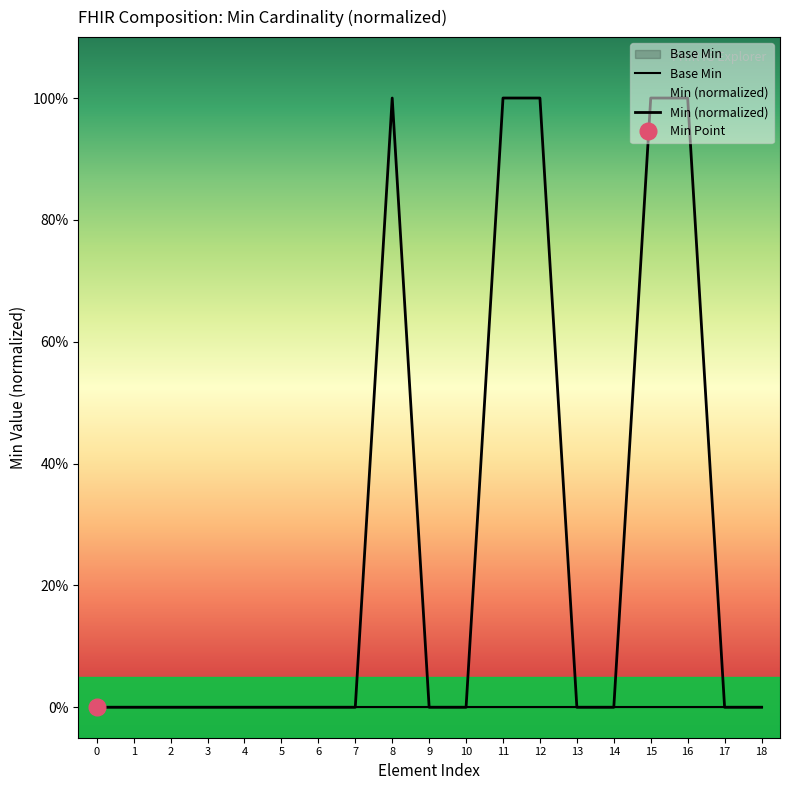

Which series changed the most between 4 and 13?

Base Min